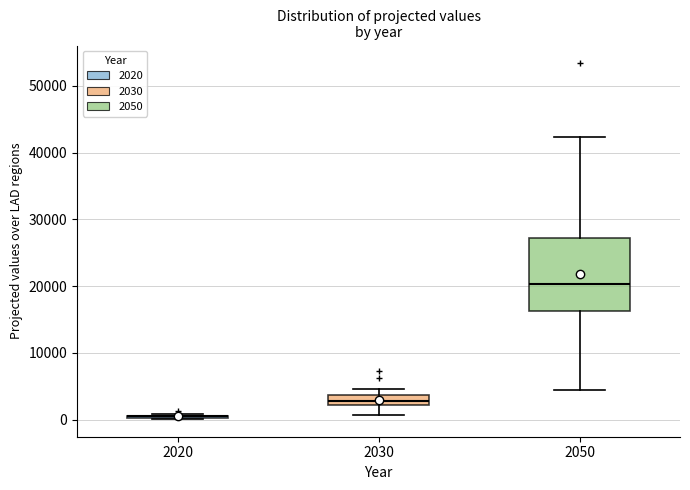

Reading left to right, read every box against the y-axis: the position of its median line, the range the box covers, and the ends of its whiskers. The values are not printed on the chart, so give them approximately, as read against the axis.

2020: box collapsed to a line at 0, whiskers 0 to 1000
2030: median 3000, box 2000 to 4000, whiskers 1000 to 5000
2050: median 20000, box 16000 to 27000, whiskers 4000 to 42000